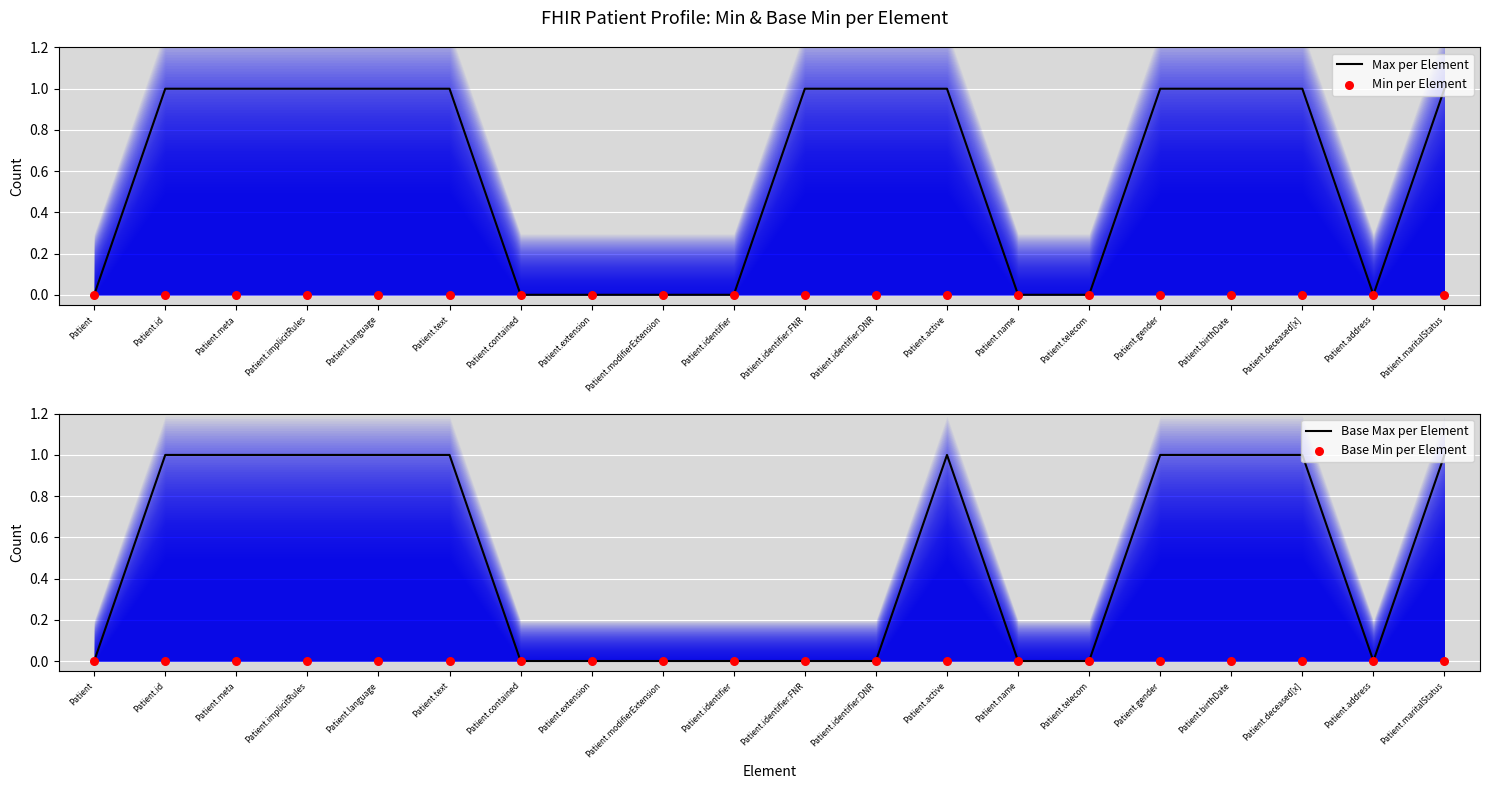

Which series contains the lowest Y value?

Max per Element